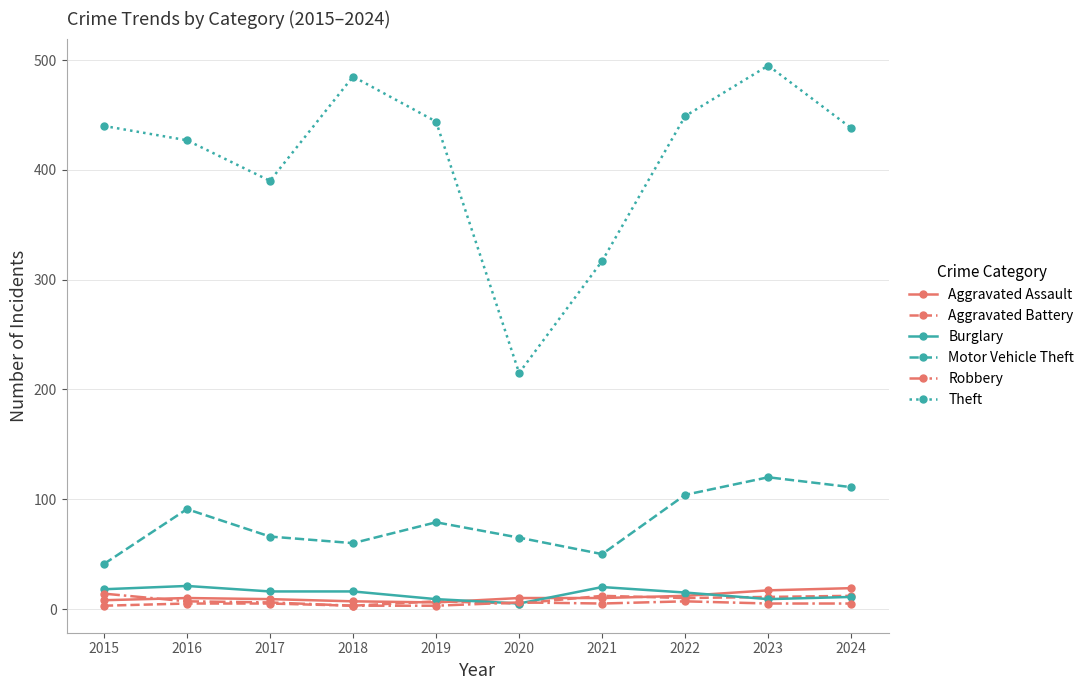

Which series has the largest total across all categories?

Theft